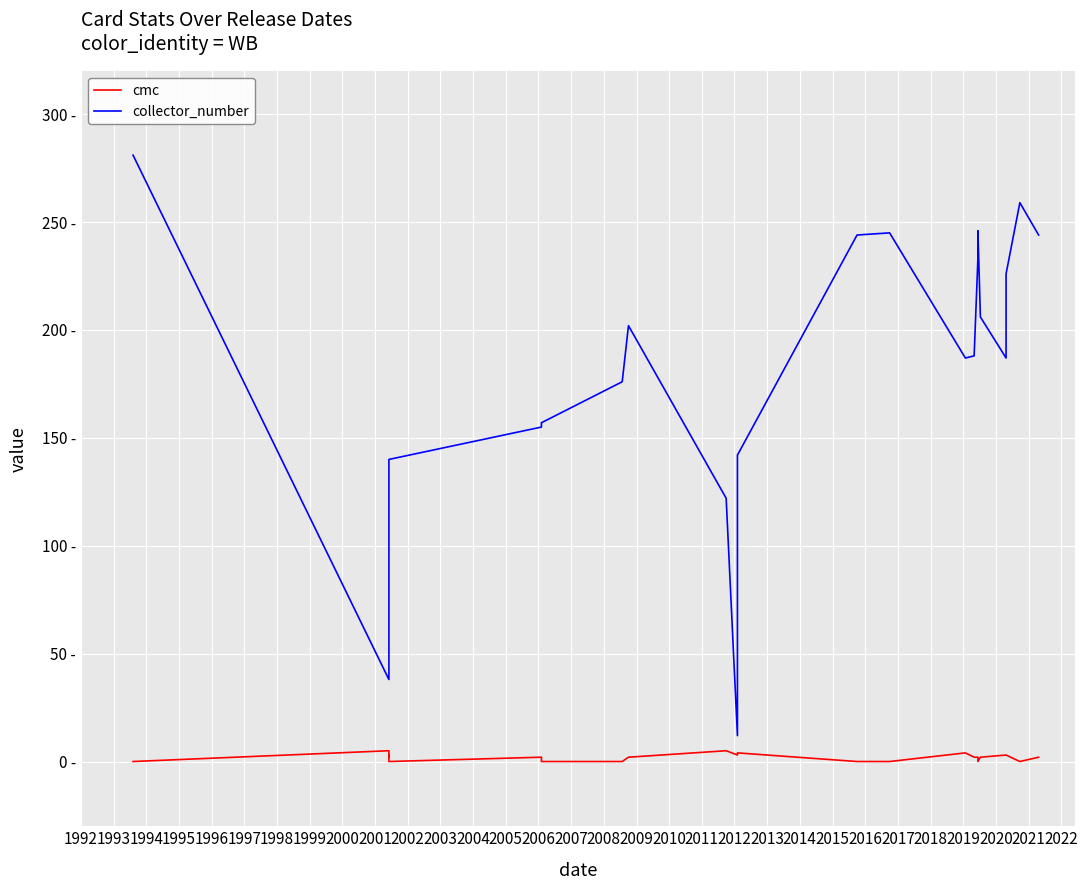

What is the sum of all cmc values?

44